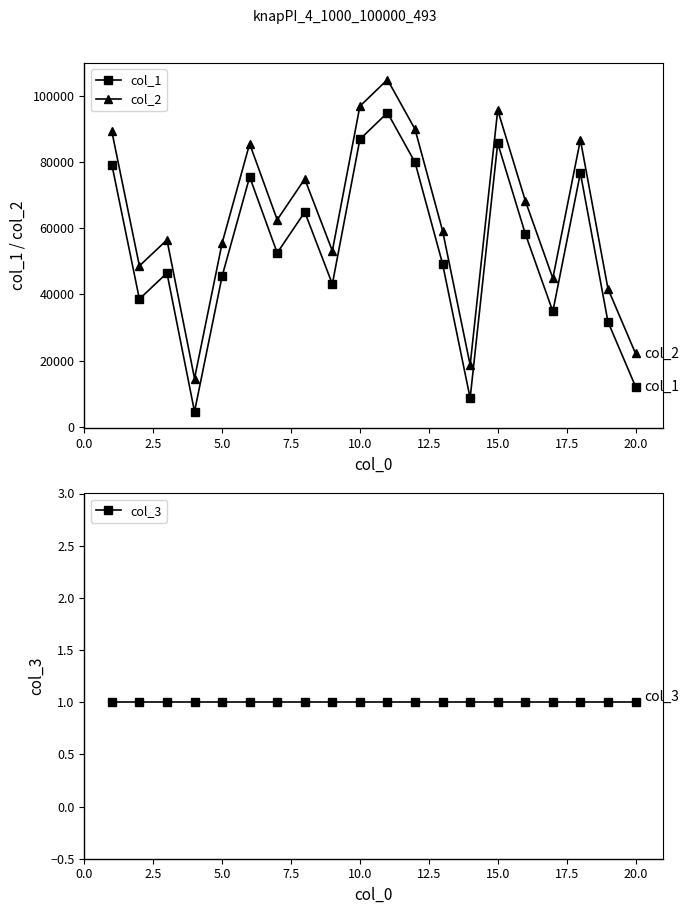

How many interior local valleys does the col_1 series have?

6